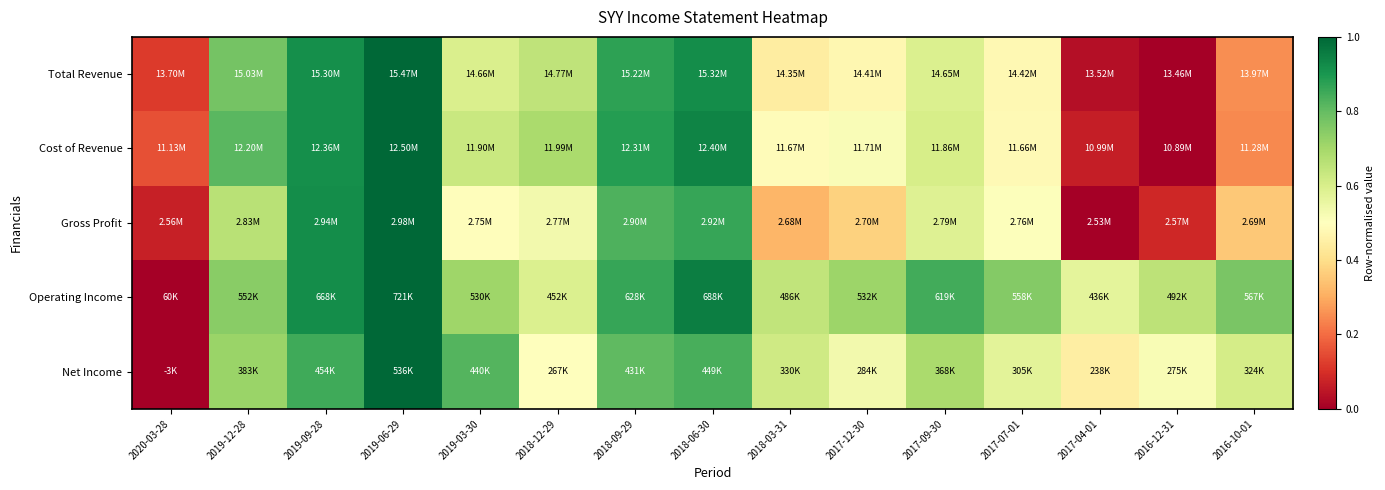

How many categories are shown in the chart?

15